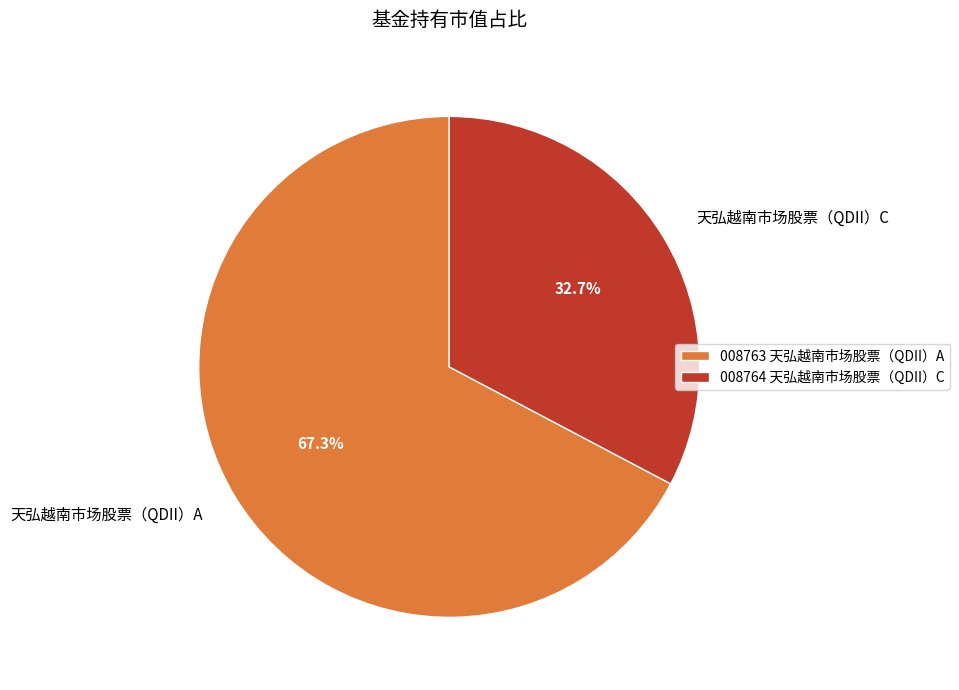

True or false: 天弘越南市场股票（QDII）A accounts for 60% of the total.

False